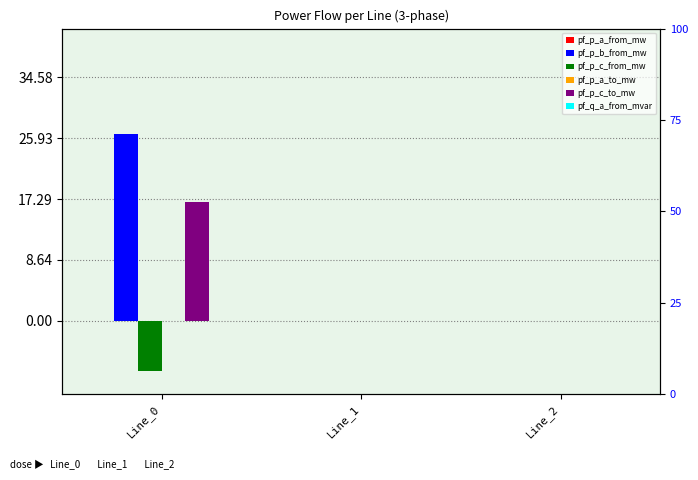

Which category has the highest value in the pf_p_a_from_mw series?

Line_0